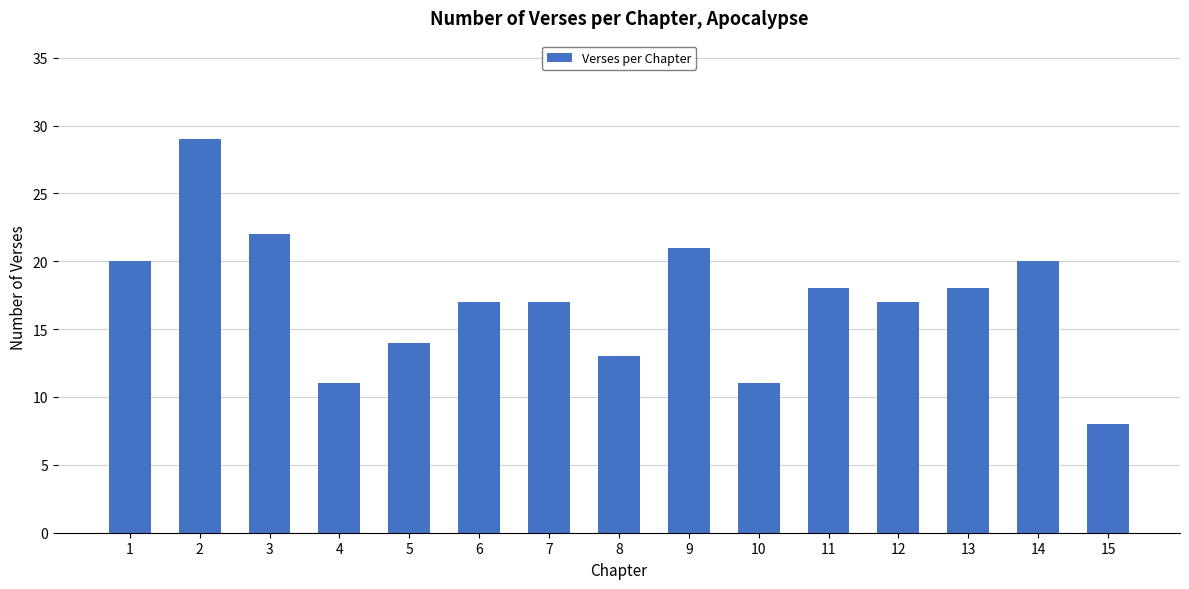

Reading left to right, list all the values displayed in this chart.

1=20	2=29	3=22	4=11	5=14	6=17	7=17	8=13	9=21	10=11	11=18	12=17	13=18	14=20	15=8